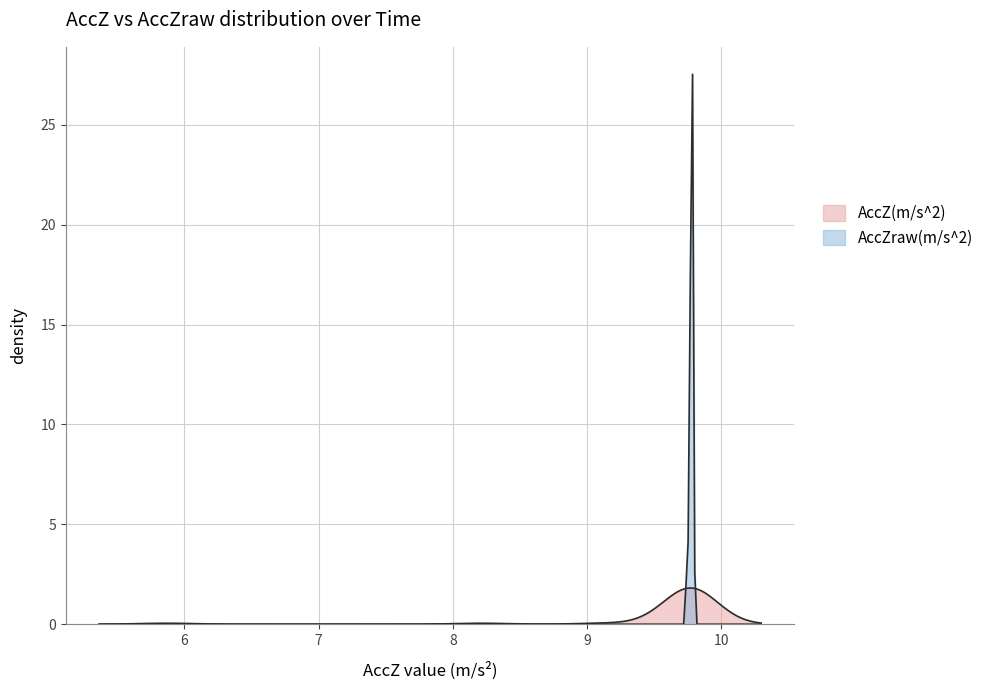

True or false: AccZraw has more than 1 interior local peaks.

True